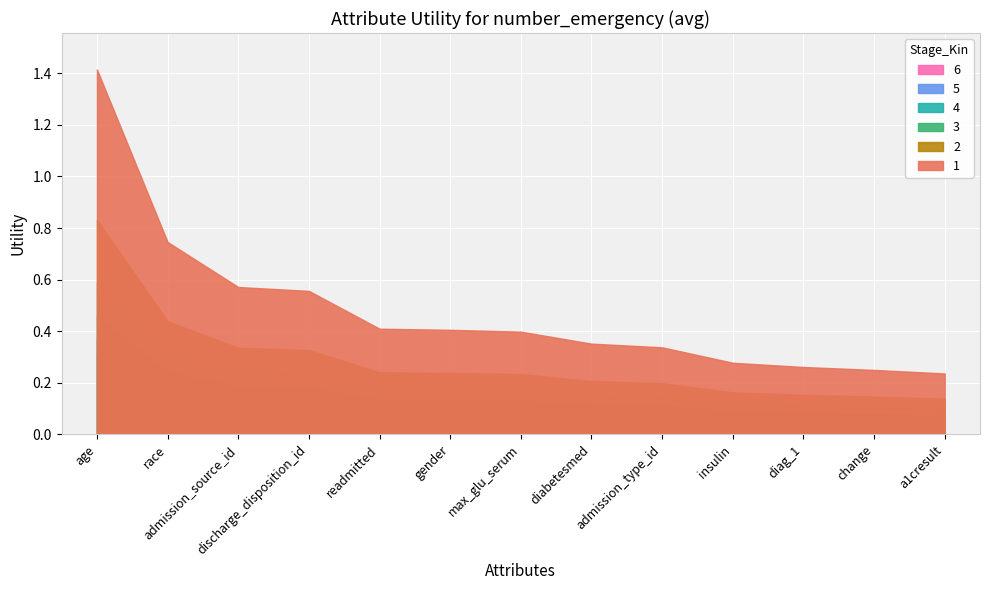

Reading right to left, list all the values displayed in this chart.

a1cresult=0.2	change=0.3	diag_1=0.3	insulin=0.3	admission_type_id=0.3	diabetesmed=0.4	max_glu_serum=0.4	gender=0.4	readmitted=0.4	discharge_disposition_id=0.6	admission_source_id=0.6	race=0.7	age=1.4